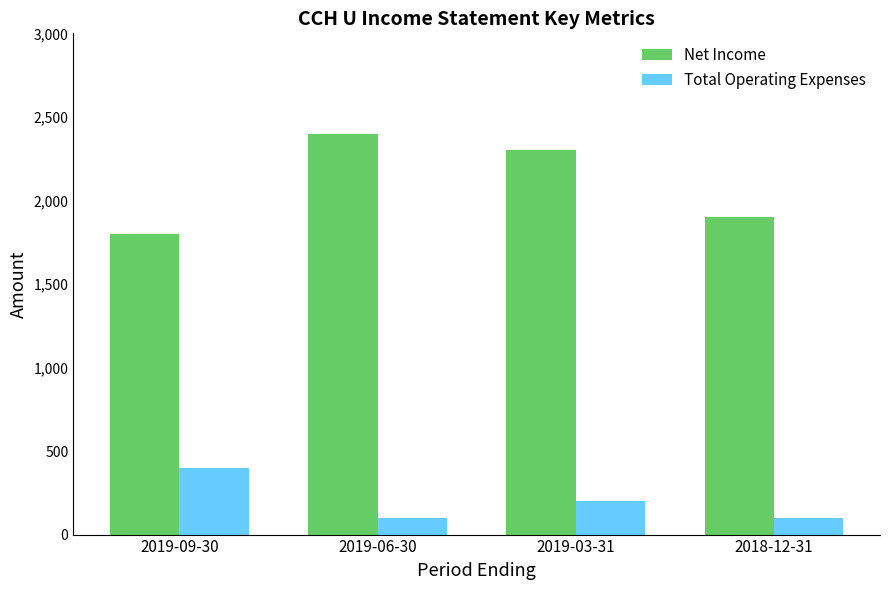

What is the label of the 3rd bar from the right?

2019-06-30